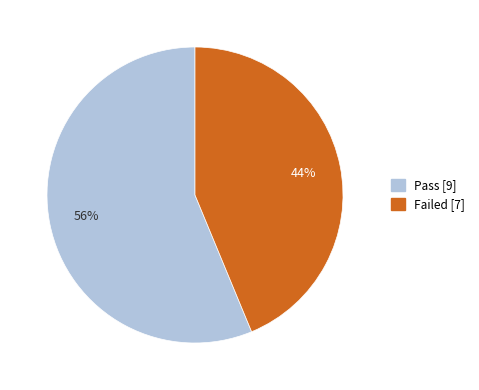

Do Failed and Pass together represent more than half of the pie?

Yes